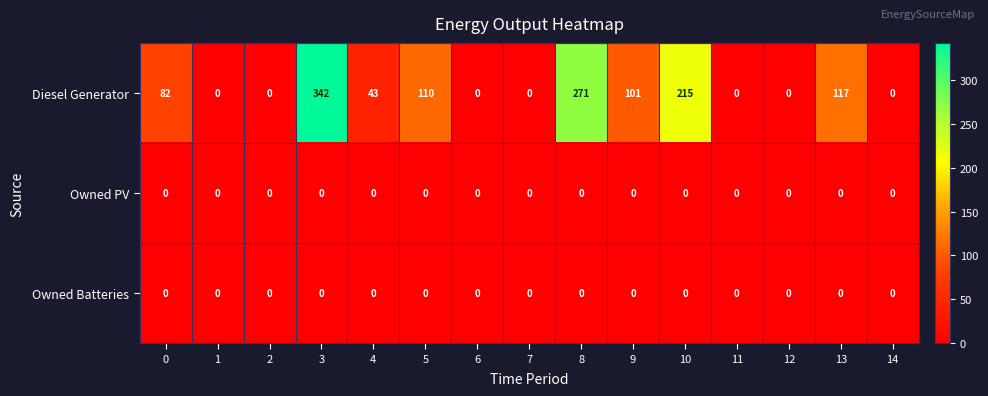

Which label corresponds to the largest value in the chart?

3